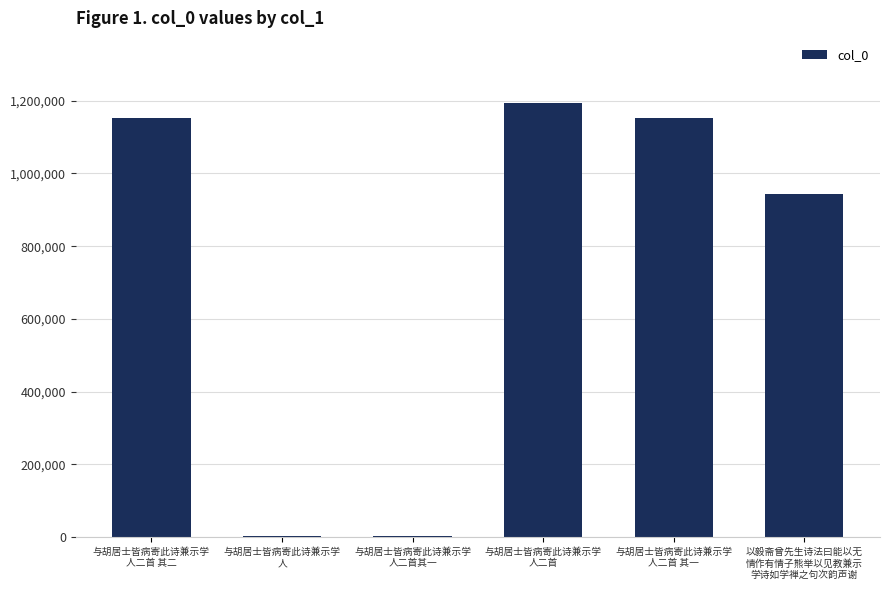

What is the greatest value displayed?

1193681